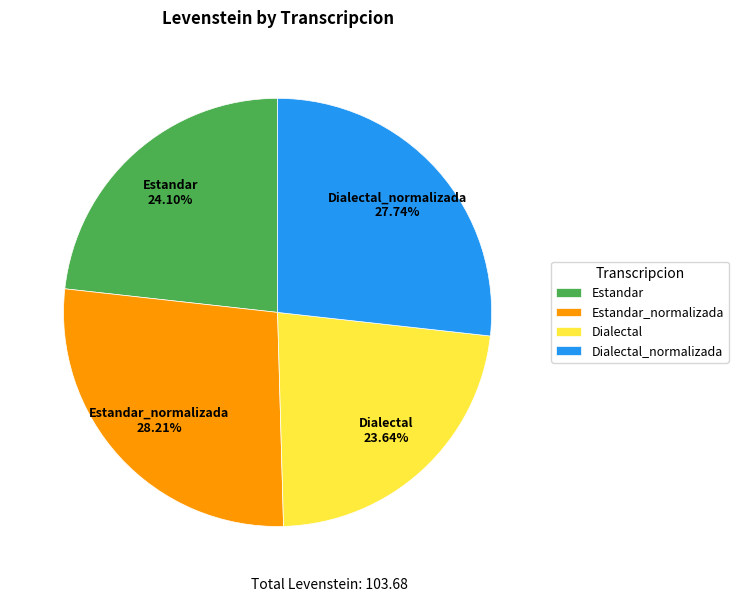

Count the number of slices in the pie.

4